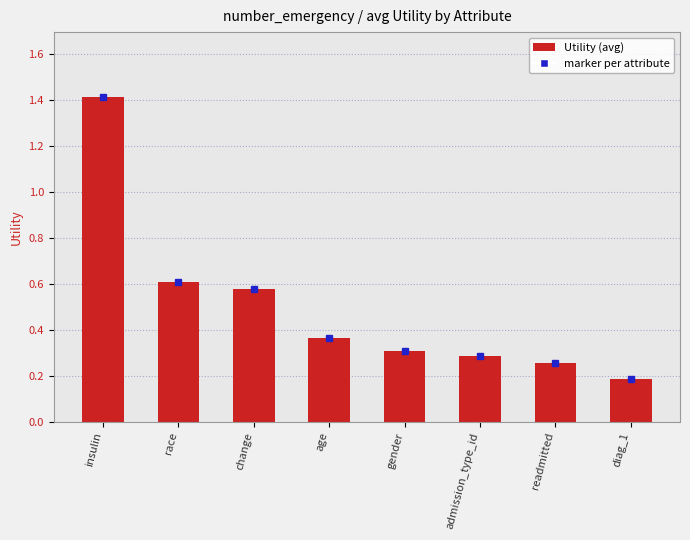

What is the label of the 5th bar from the right?

age